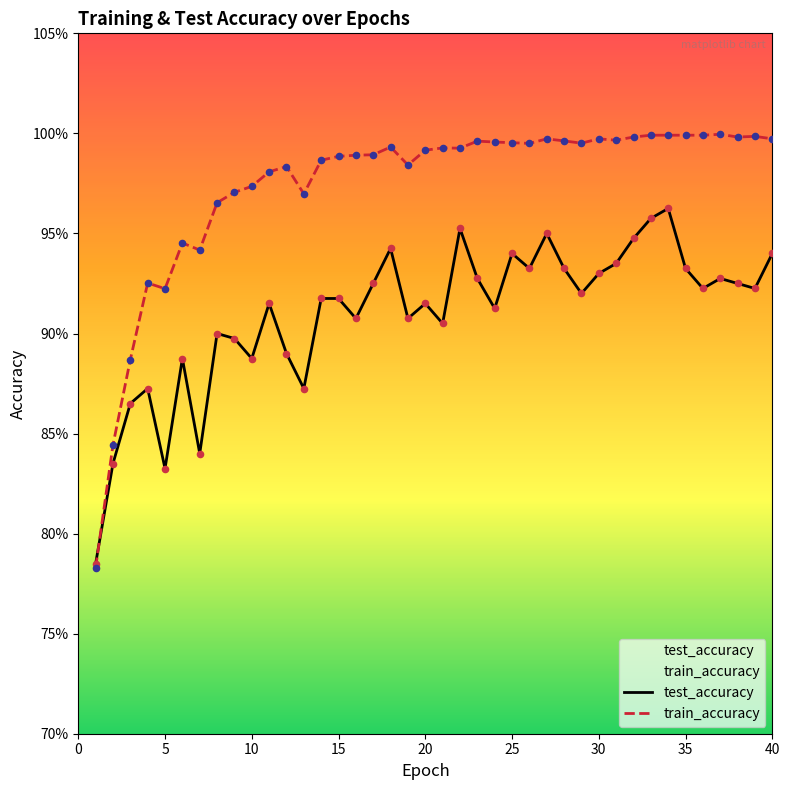

Which series reaches the minimum Y coordinate?

train_accuracy